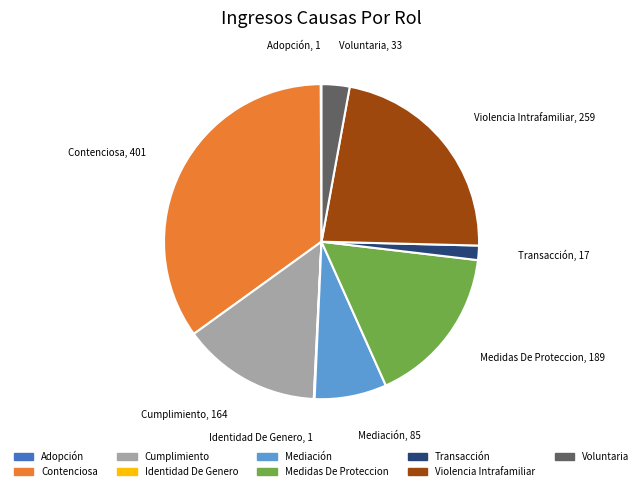

Is it true that Contenciosa is 35% of the pie?

True